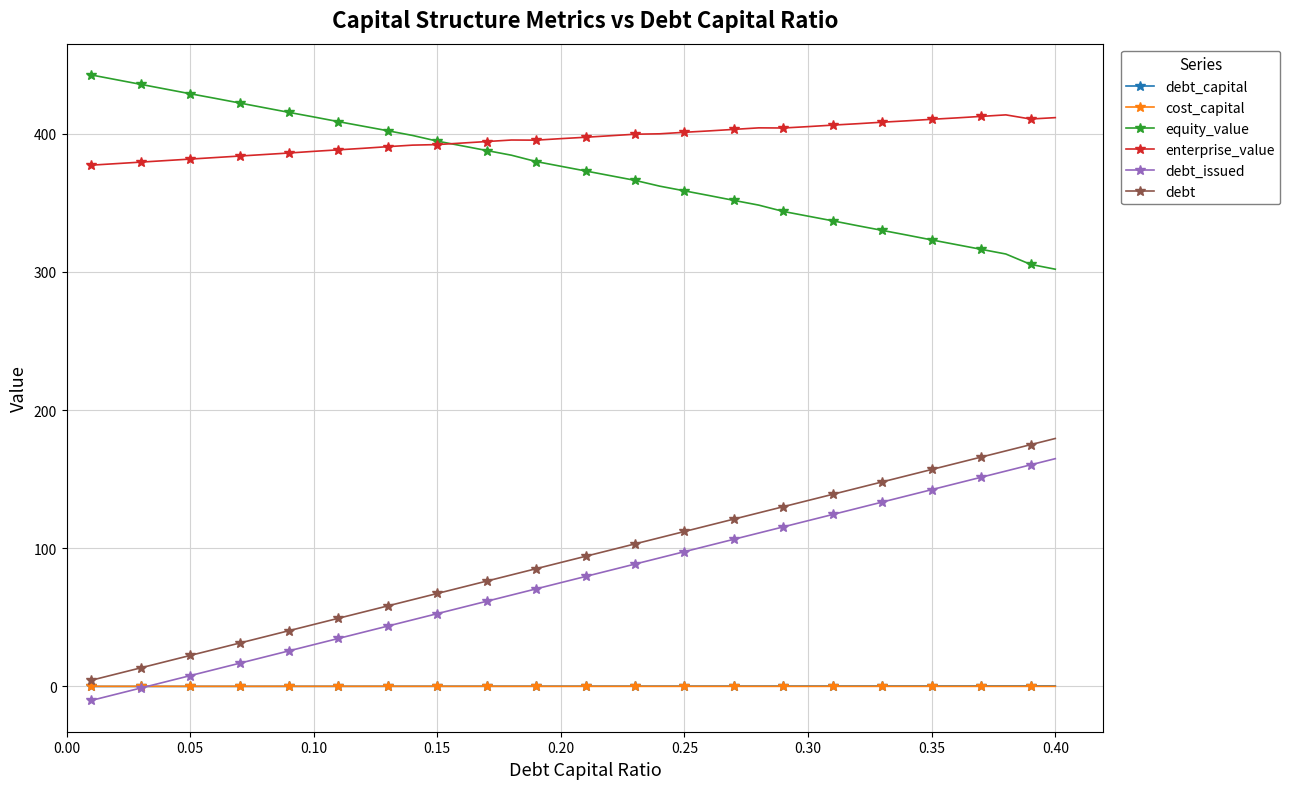

Which series has the largest total across all categories?

enterprise_value